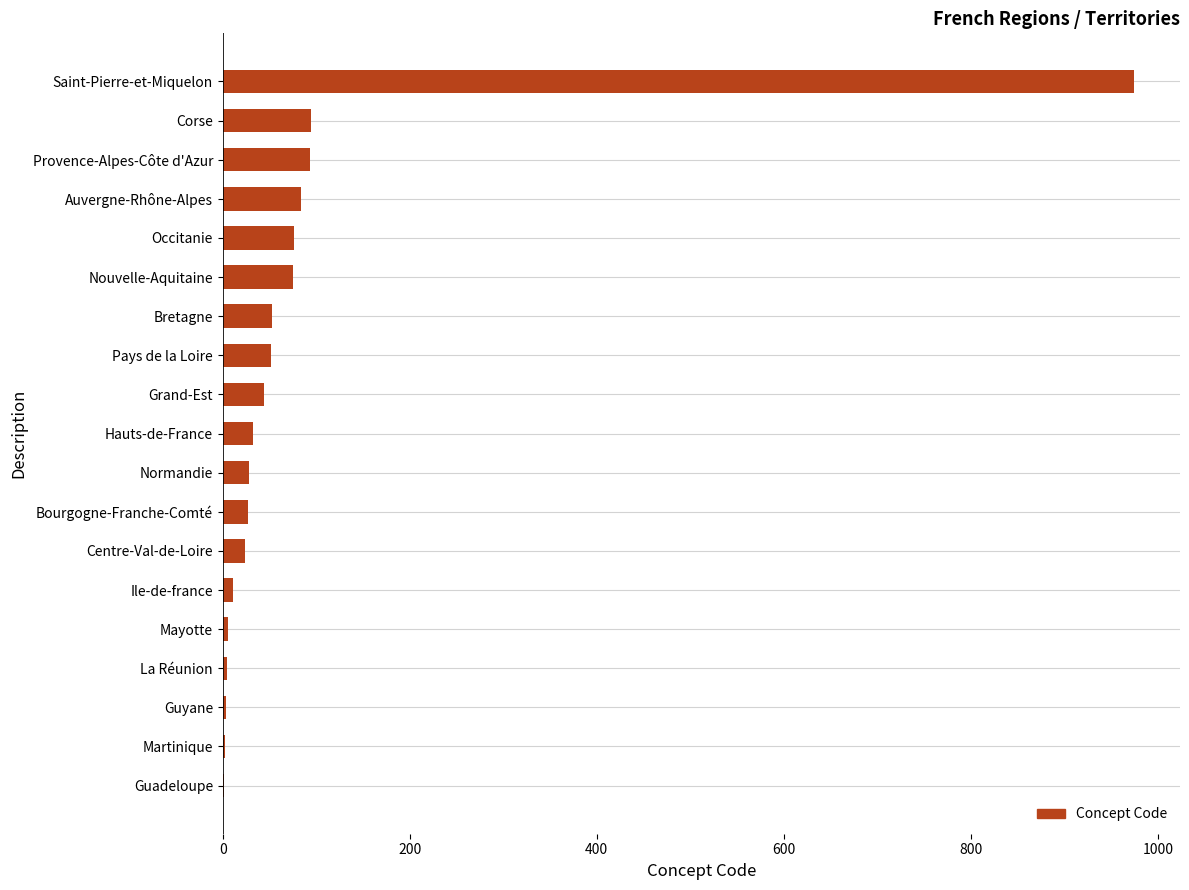

At which category does the chart reach its peak across all series?

Saint-Pierre-et-Miquelon